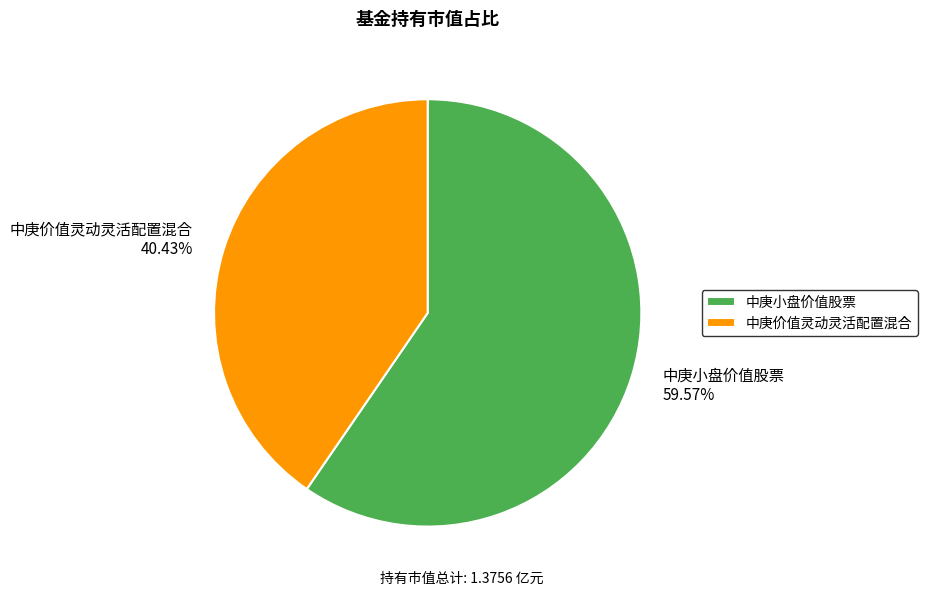

Is it true that 中庚价值灵动灵活配置混合 is 28% of the pie?

False